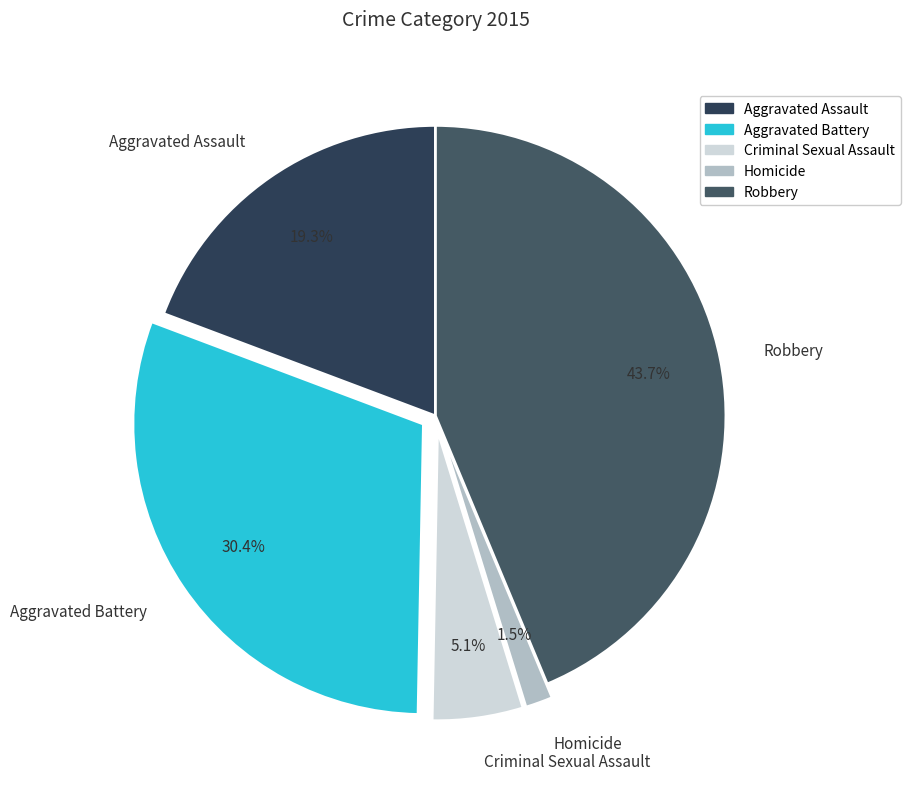

Rank the categories by value from highest to lowest.

Robbery, Aggravated Battery, Aggravated Assault, Criminal Sexual Assault, Homicide